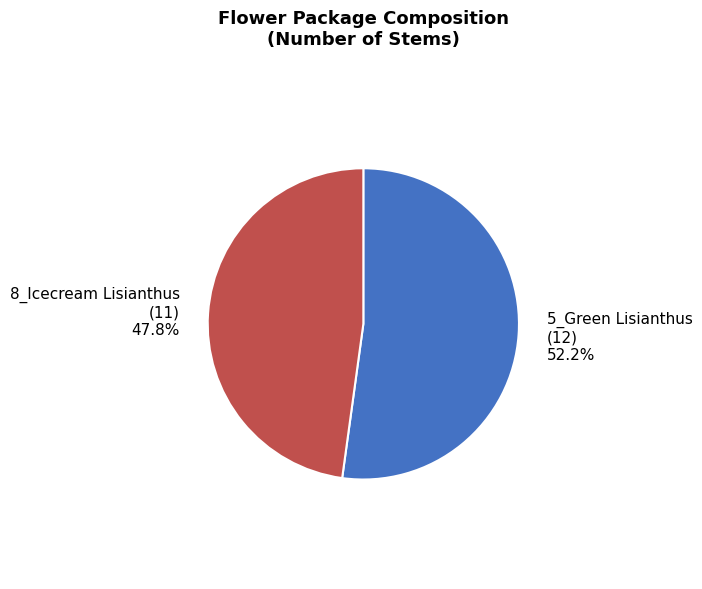

What is the largest slice in the pie chart?

5_Green Lisianthus